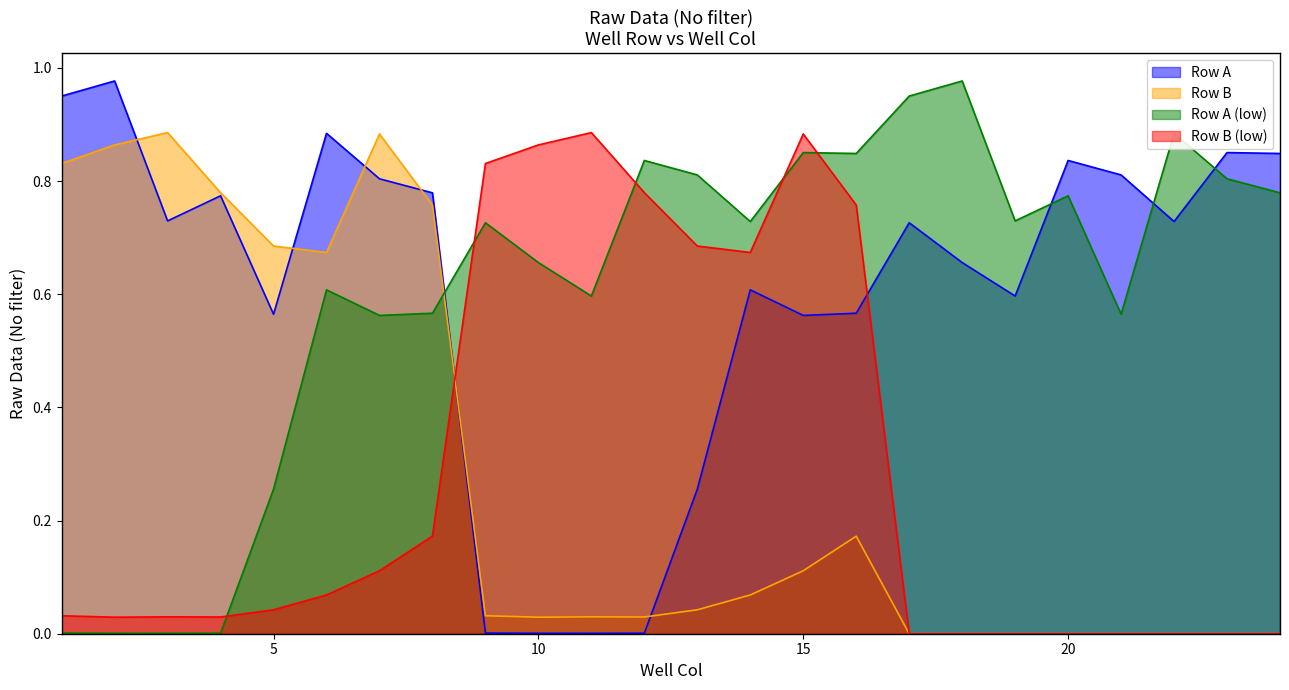

What are all the series names shown in the legend?

Row A, Row B, Row A (low), Row B (low)